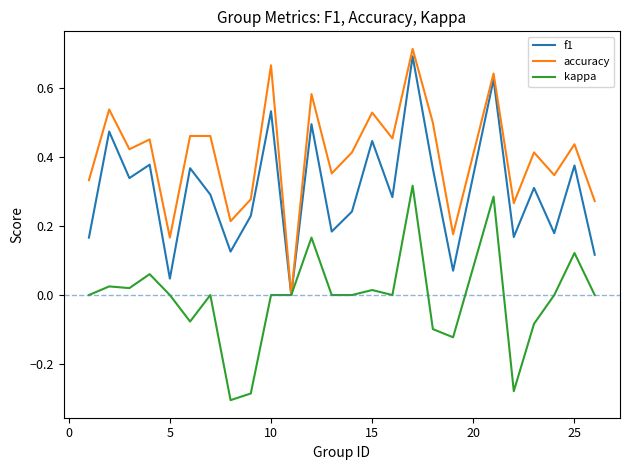

How many lines are shown in the chart?

3